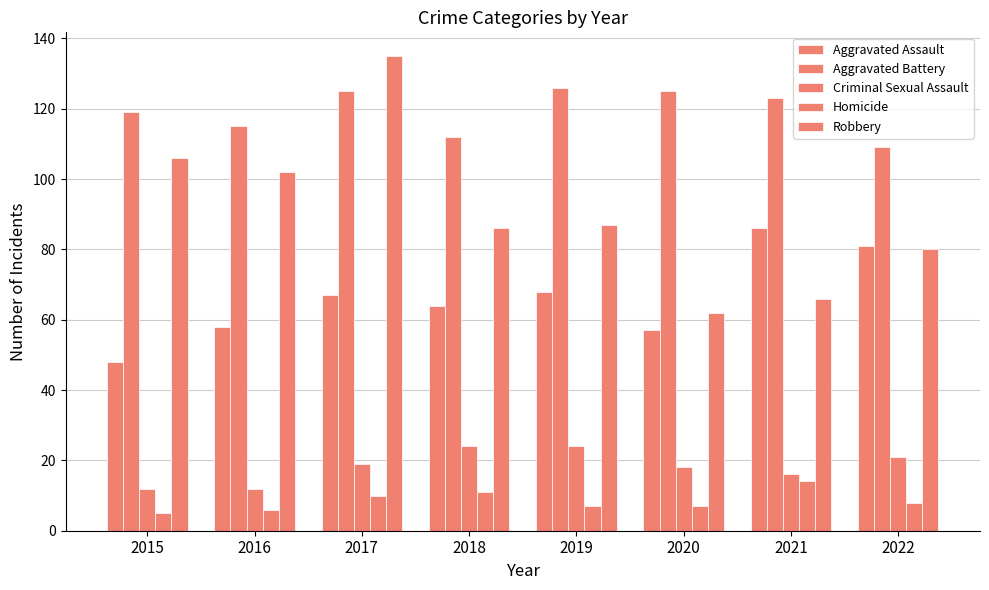

Which series has the widest spread of values?

Robbery